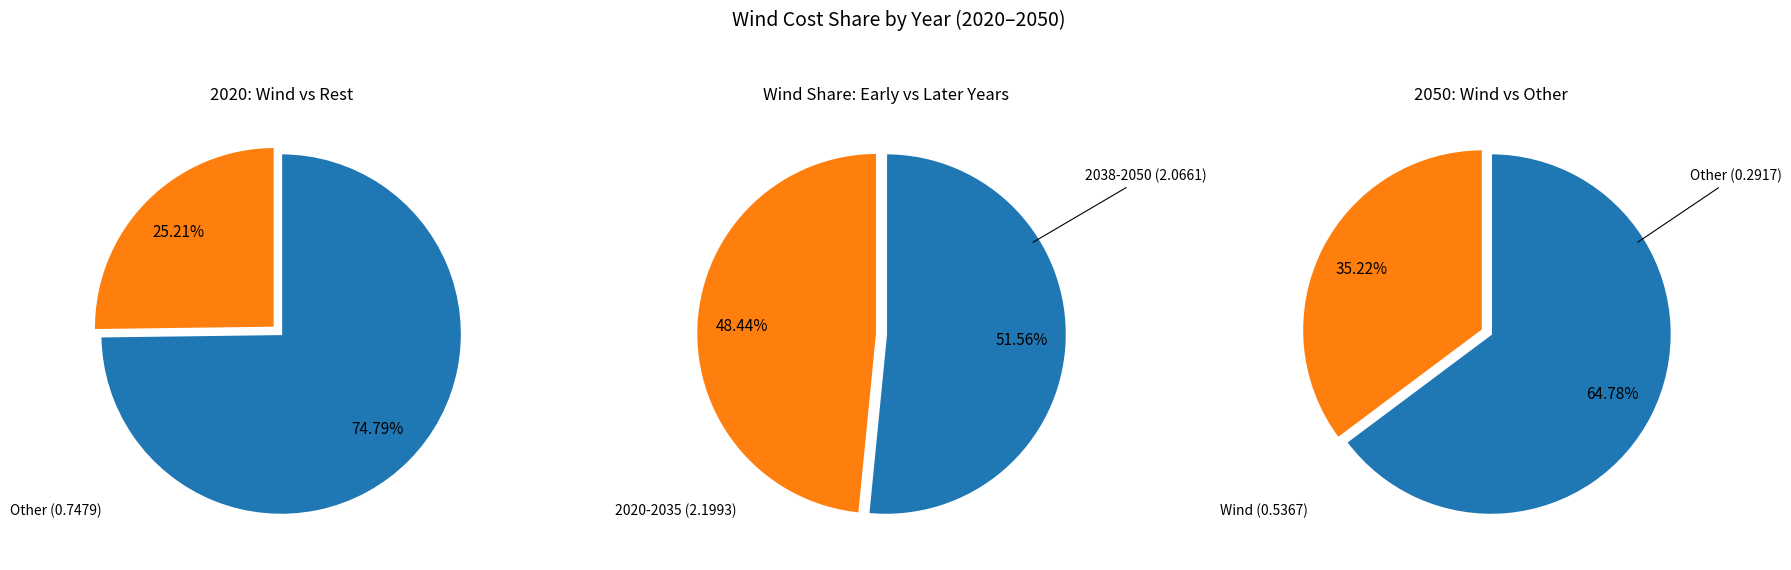

Which slice is the smallest?

2020